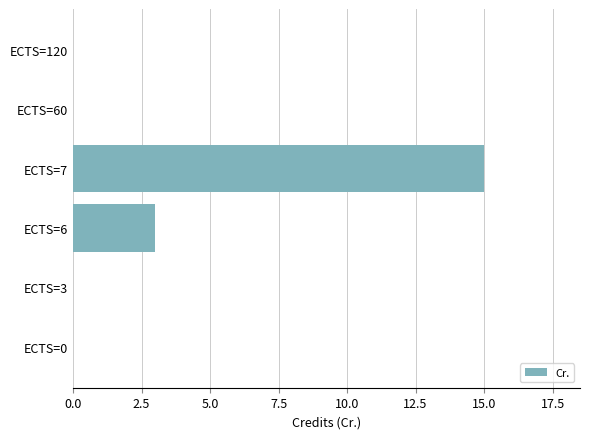

At which label is the value closest to 7?

ECTS=6